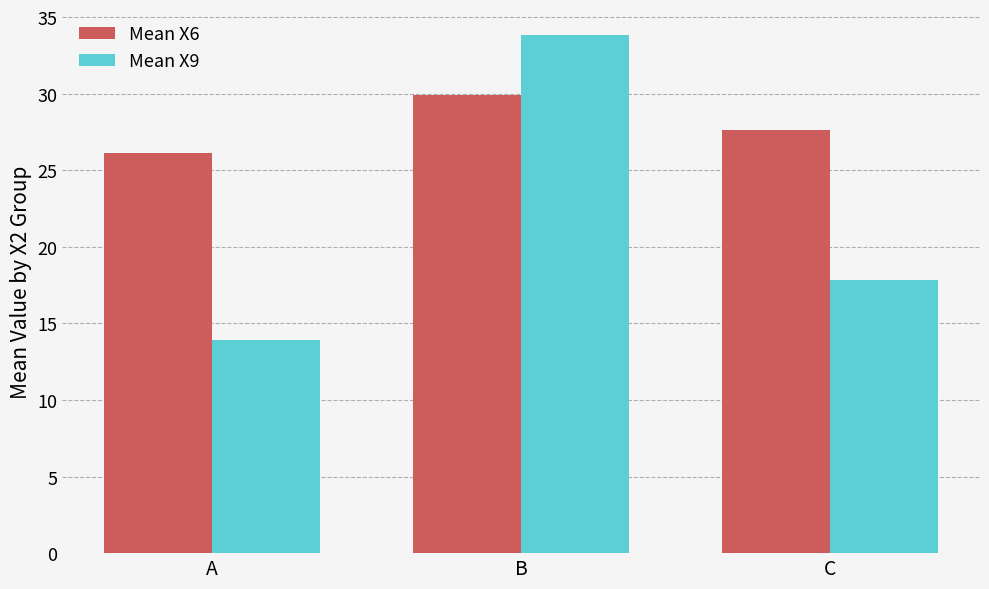

Which category has the lowest value across all series?

A